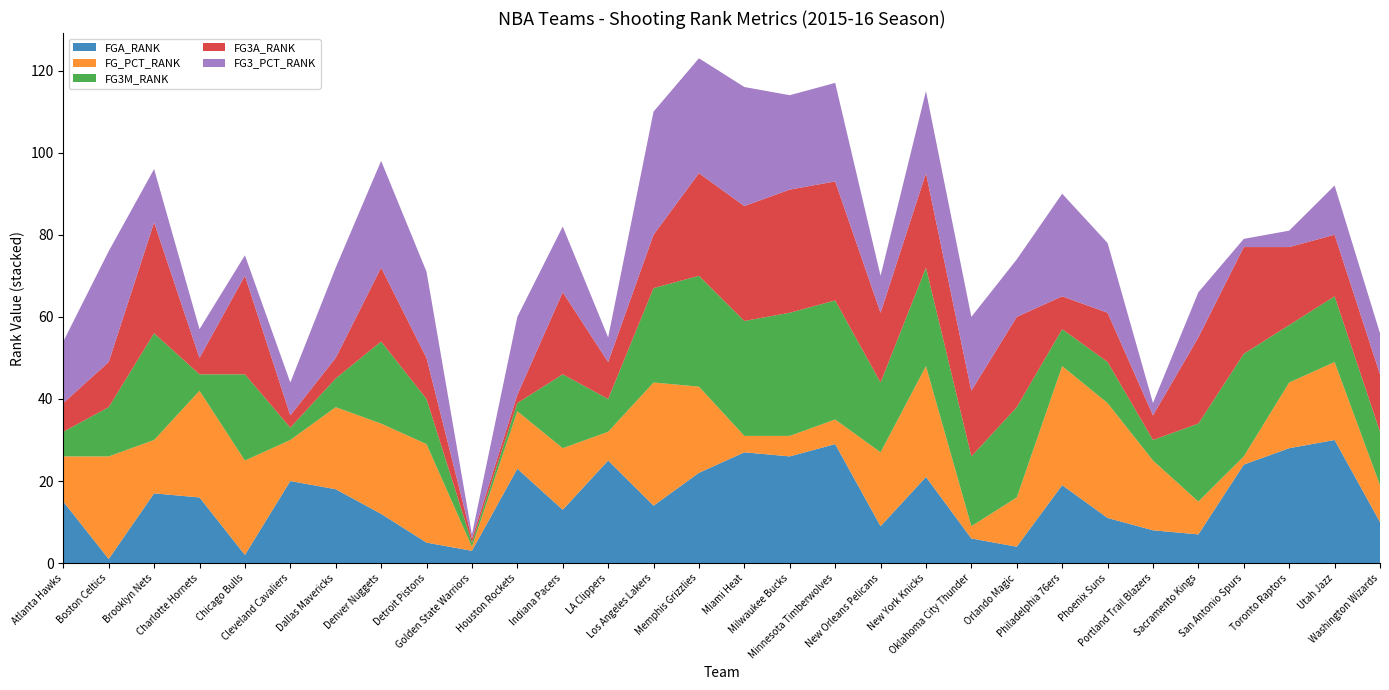

Reading left to right, list all the values displayed in this chart.

FGA_RANK: Atlanta Hawks=15	Boston Celtics=1	Brooklyn Nets=17	Charlotte Hornets=16	Chicago Bulls=2	Cleveland Cavaliers=20	Dallas Mavericks=18	Denver Nuggets=12	Detroit Pistons=5	Golden State Warriors=3	Houston Rockets=23	Indiana Pacers=13	LA Clippers=25	Los Angeles Lakers=14	Memphis Grizzlies=22	Miami Heat=27	Milwaukee Bucks=26	Minnesota Timberwolves=29	New Orleans Pelicans=9	New York Knicks=21	Oklahoma City Thunder=6	Orlando Magic=4	Philadelphia 76ers=19	Phoenix Suns=11	Portland Trail Blazers=8	Sacramento Kings=7	San Antonio Spurs=24	Toronto Raptors=28	Utah Jazz=30	Washington Wizards=10
FG_PCT_RANK: Atlanta Hawks=11	Boston Celtics=25	Brooklyn Nets=13	Charlotte Hornets=26	Chicago Bulls=23	Cleveland Cavaliers=10	Dallas Mavericks=20	Denver Nuggets=22	Detroit Pistons=24	Golden State Warriors=1	Houston Rockets=14	Indiana Pacers=15	LA Clippers=7	Los Angeles Lakers=30	Memphis Grizzlies=21	Miami Heat=4	Milwaukee Bucks=5	Minnesota Timberwolves=6	New Orleans Pelicans=18	New York Knicks=27	Oklahoma City Thunder=3	Orlando Magic=12	Philadelphia 76ers=29	Phoenix Suns=28	Portland Trail Blazers=17	Sacramento Kings=8	San Antonio Spurs=2	Toronto Raptors=16	Utah Jazz=19	Washington Wizards=9
FG3M_RANK: Atlanta Hawks=6	Boston Celtics=12	Brooklyn Nets=26	Charlotte Hornets=4	Chicago Bulls=21	Cleveland Cavaliers=3	Dallas Mavericks=7	Denver Nuggets=20	Detroit Pistons=11	Golden State Warriors=1	Houston Rockets=2	Indiana Pacers=18	LA Clippers=8	Los Angeles Lakers=23	Memphis Grizzlies=27	Miami Heat=28	Milwaukee Bucks=30	Minnesota Timberwolves=29	New Orleans Pelicans=17	New York Knicks=24	Oklahoma City Thunder=17	Orlando Magic=22	Philadelphia 76ers=9	Phoenix Suns=10	Portland Trail Blazers=5	Sacramento Kings=19	San Antonio Spurs=25	Toronto Raptors=14	Utah Jazz=16	Washington Wizards=13
FG3A_RANK: Atlanta Hawks=7	Boston Celtics=11	Brooklyn Nets=27	Charlotte Hornets=4	Chicago Bulls=24	Cleveland Cavaliers=3	Dallas Mavericks=5	Denver Nuggets=18	Detroit Pistons=10	Golden State Warriors=1	Houston Rockets=2	Indiana Pacers=20	LA Clippers=9	Los Angeles Lakers=13	Memphis Grizzlies=25	Miami Heat=28	Milwaukee Bucks=30	Minnesota Timberwolves=29	New Orleans Pelicans=17	New York Knicks=23	Oklahoma City Thunder=16	Orlando Magic=22	Philadelphia 76ers=8	Phoenix Suns=12	Portland Trail Blazers=6	Sacramento Kings=21	San Antonio Spurs=26	Toronto Raptors=19	Utah Jazz=15	Washington Wizards=14
FG3_PCT_RANK: Atlanta Hawks=15	Boston Celtics=27	Brooklyn Nets=13	Charlotte Hornets=7	Chicago Bulls=5	Cleveland Cavaliers=8	Dallas Mavericks=22	Denver Nuggets=26	Detroit Pistons=21	Golden State Warriors=1	Houston Rockets=19	Indiana Pacers=16	LA Clippers=6	Los Angeles Lakers=30	Memphis Grizzlies=28	Miami Heat=29	Milwaukee Bucks=23	Minnesota Timberwolves=24	New Orleans Pelicans=9	New York Knicks=20	Oklahoma City Thunder=18	Orlando Magic=14	Philadelphia 76ers=25	Phoenix Suns=17	Portland Trail Blazers=3	Sacramento Kings=11	San Antonio Spurs=2	Toronto Raptors=4	Utah Jazz=12	Washington Wizards=10